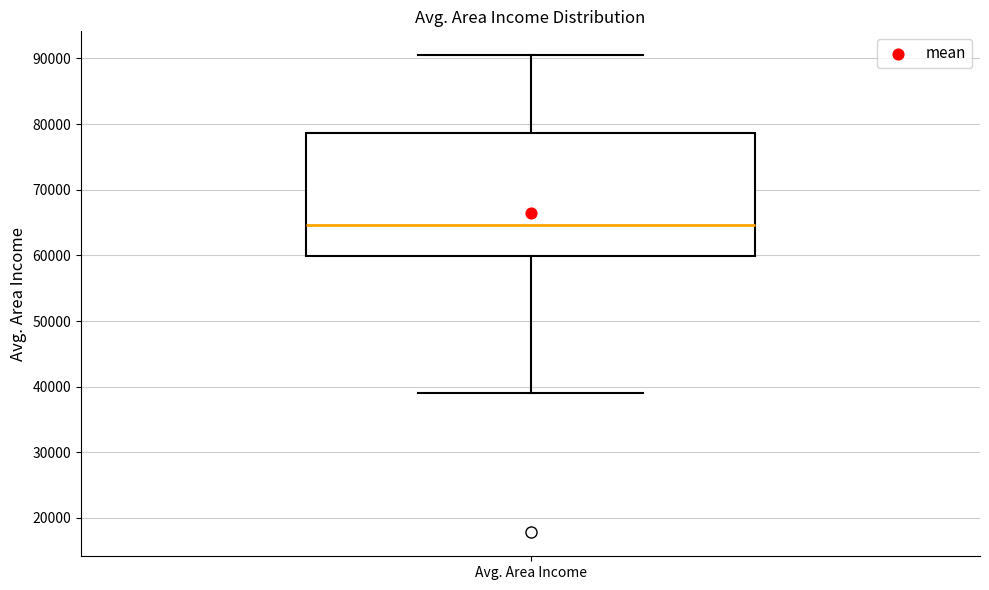

Where does the lower whisker of the box for Avg. Area Income end on the y-axis? The values are not printed on the chart, so give them approximately, as read against the axis.

39000